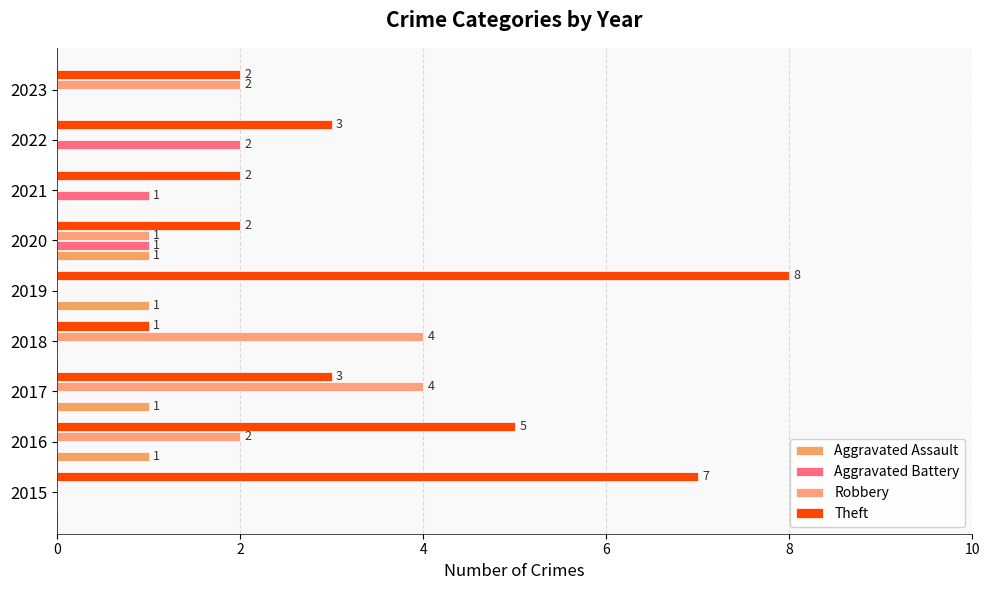

What is the difference between the second highest and minimum values in the Aggravated Assault series?

1